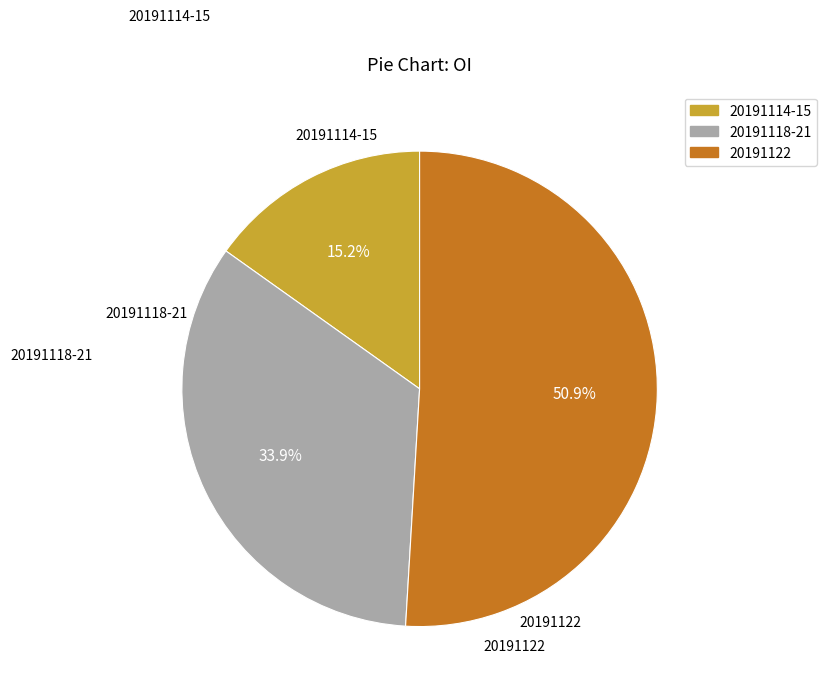

Rank the categories by value from lowest to highest.

20191114-15, 20191118-21, 20191122